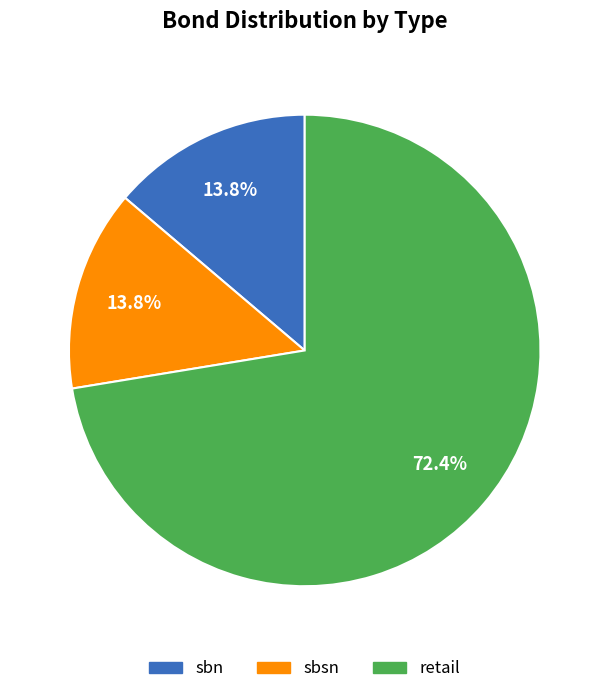

The sbsn slice represents 14% of the pie. True or false?

True